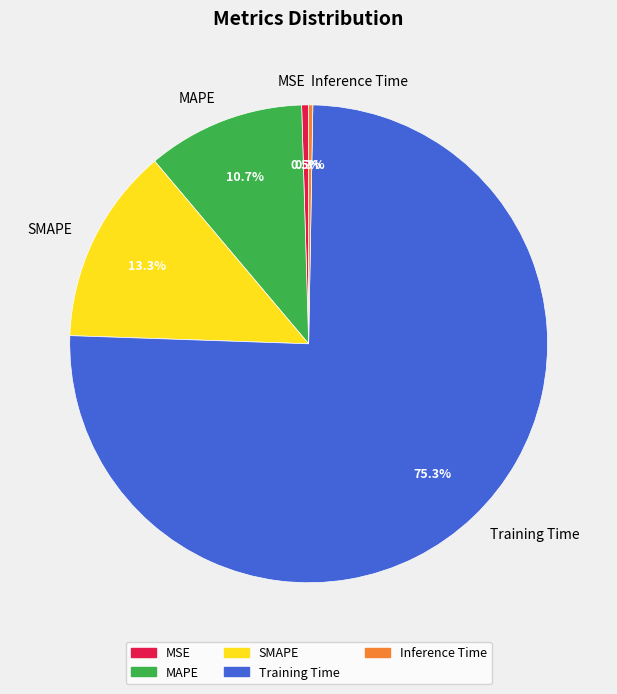

Is it true that Inference Time is 0% of the pie?

True